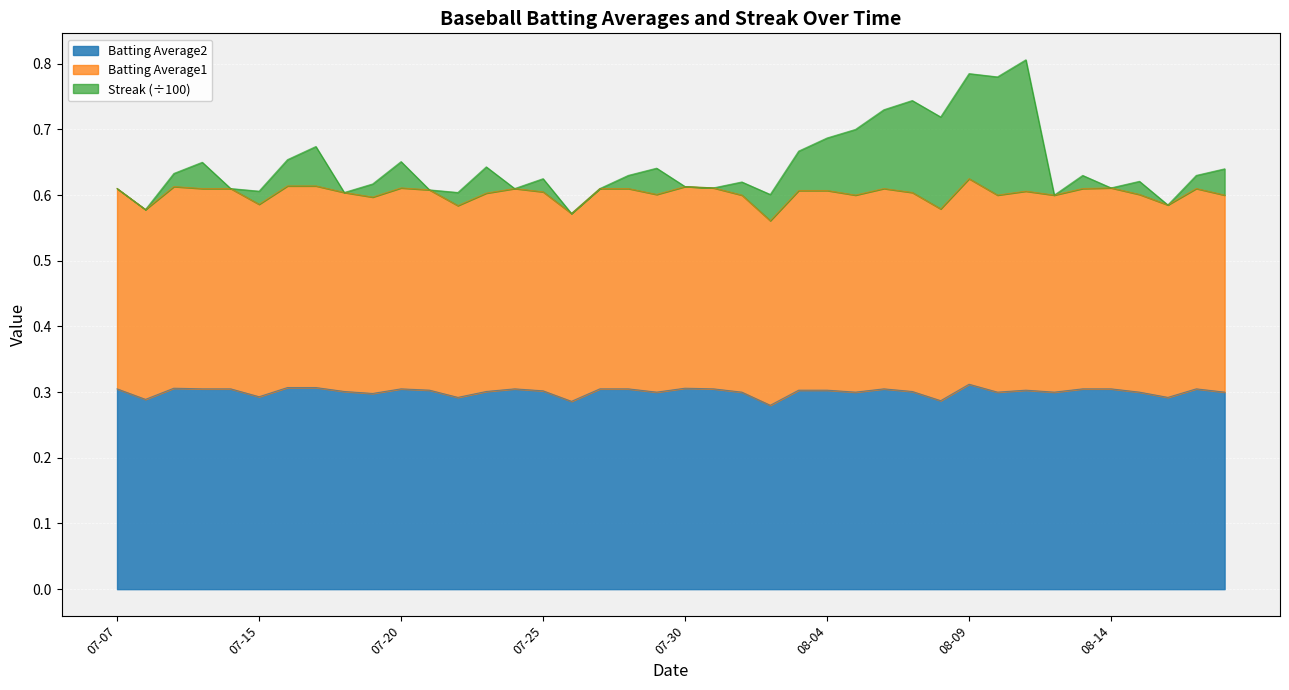

Does the chart display data point markers on the line(s)?

No